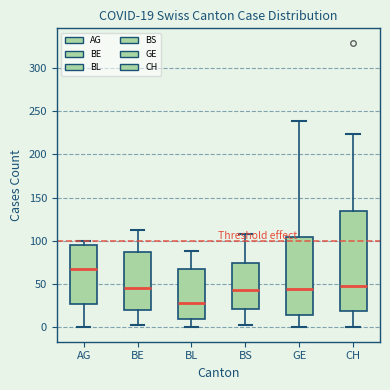

Which box's median line is the lowest?

BL